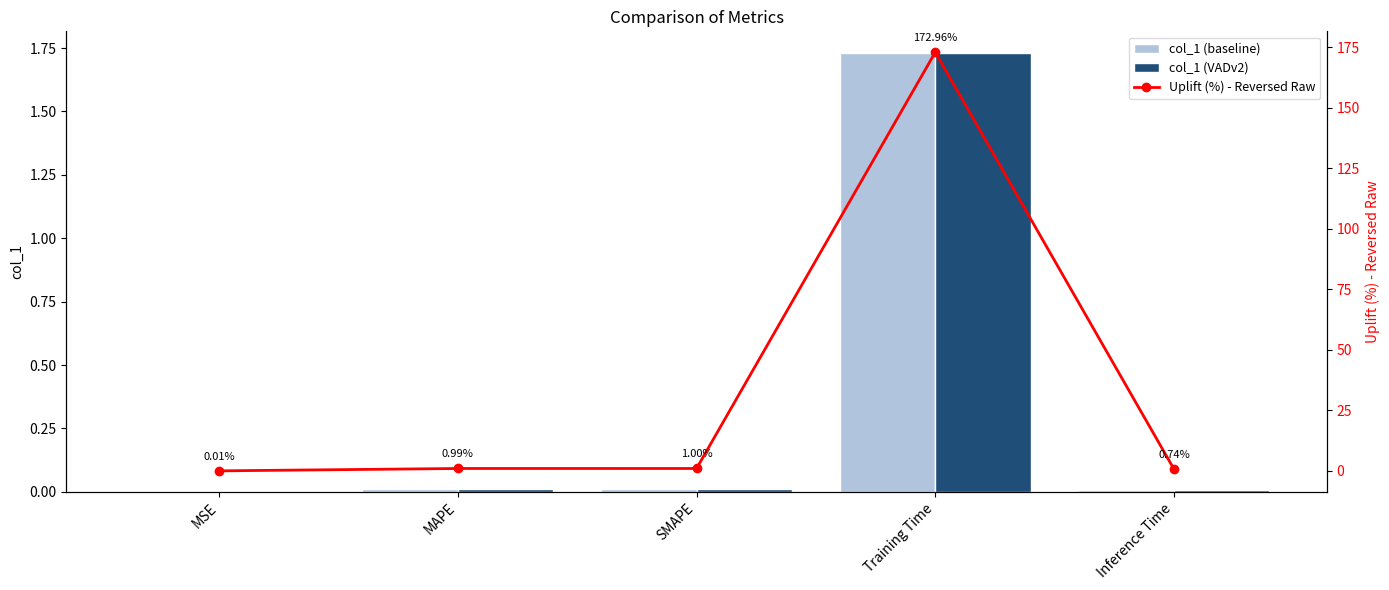

What is the highest value of the Uplift (%) - Reversed Raw series?

173.0